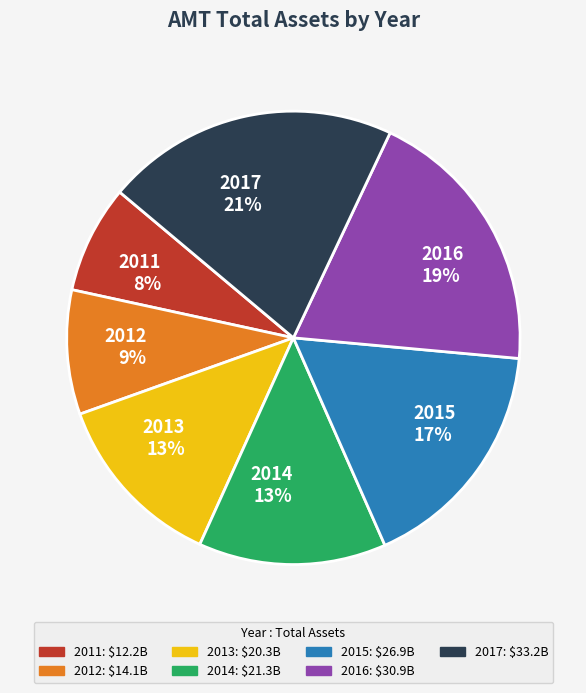

Is there any slice that represents more than half of the pie?

No